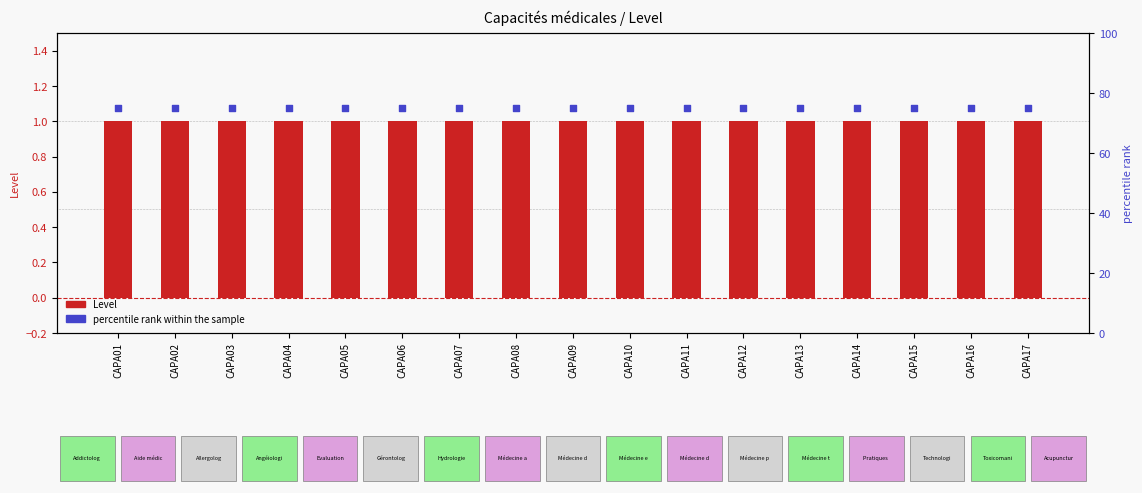

Which series contains the highest Y value?

percentile rank within the sample